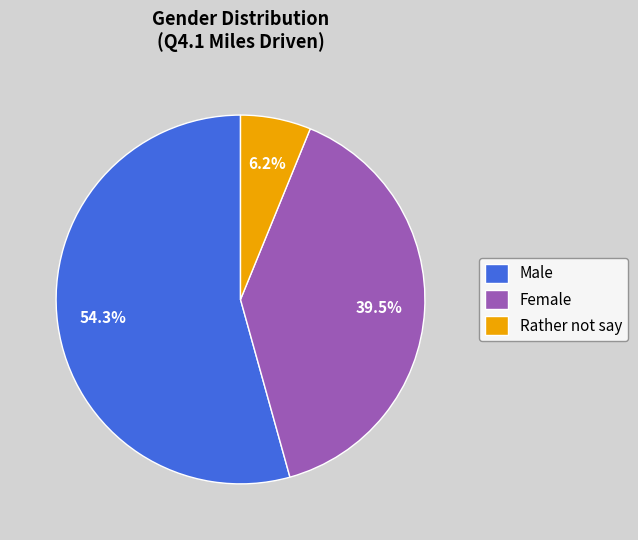

To the nearest percent, what is the difference between the Female and Rather not say slice percentages?

33%